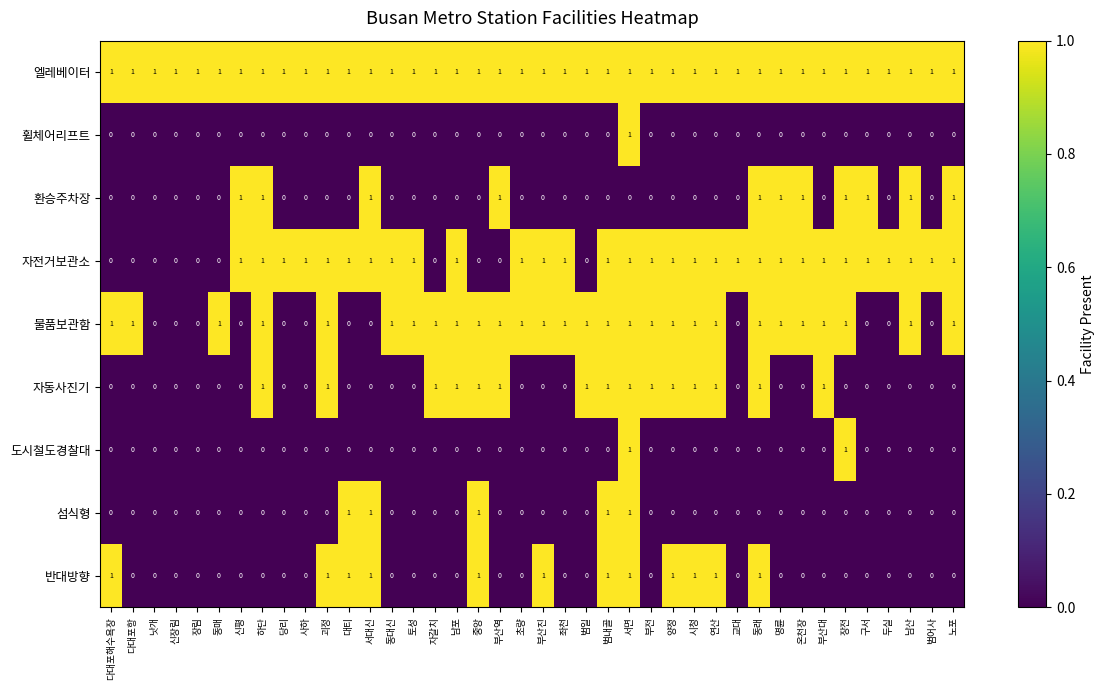

The value of 물품보관함 at 동매 is 1. True or false?

True